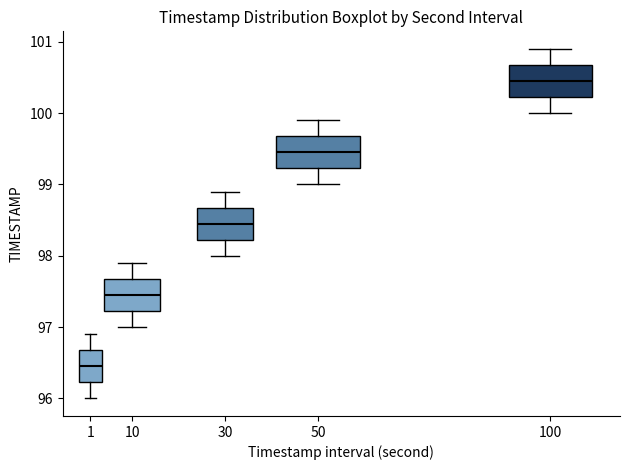

Which box's median line is the highest?

100